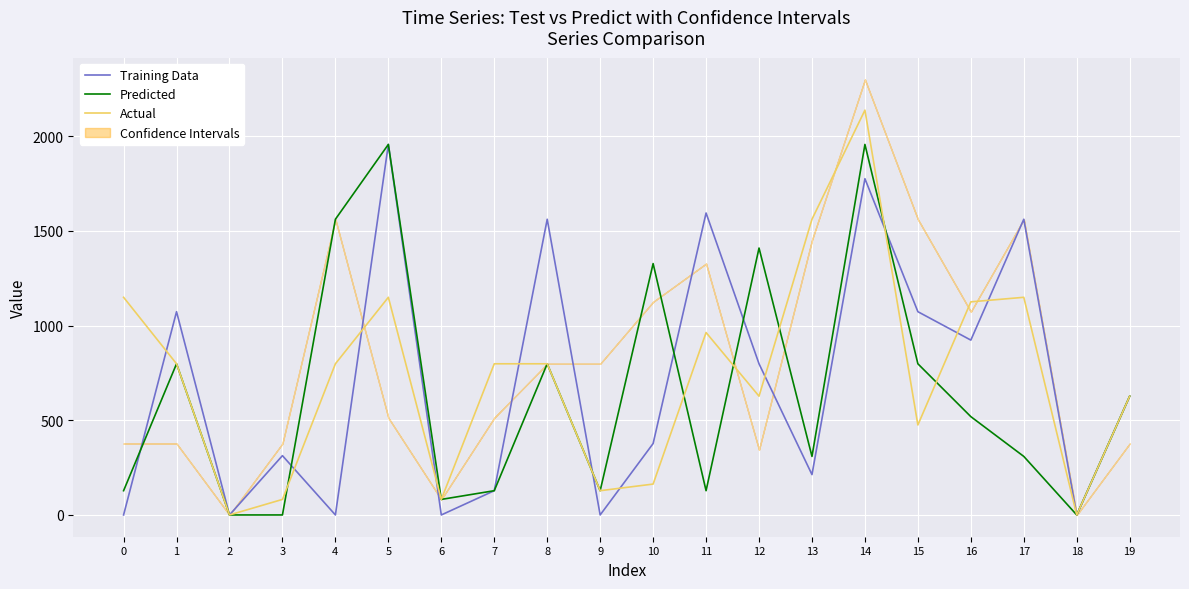

How many intersections are there between Training Data and Predicted?

8